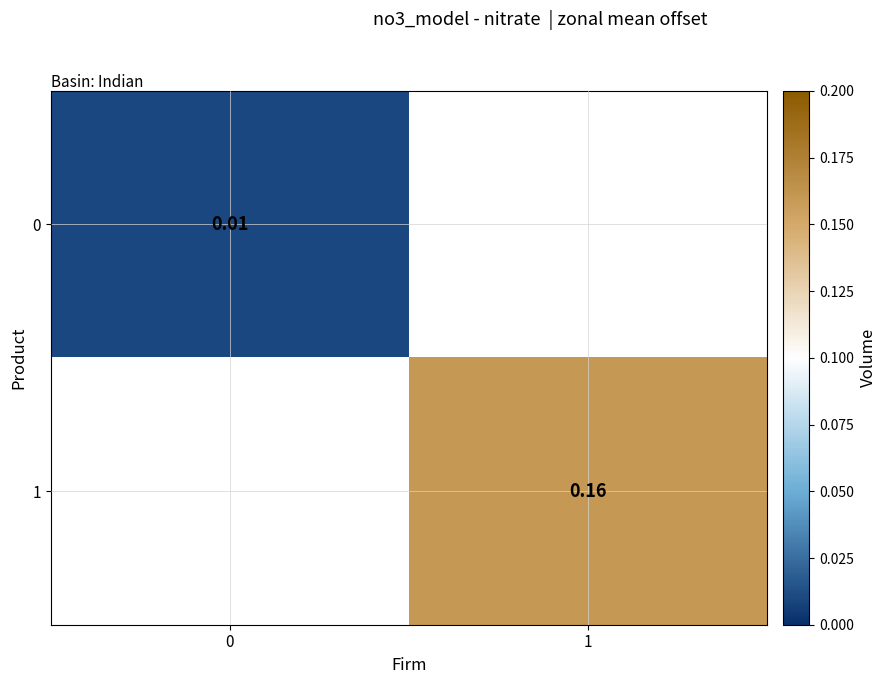

How many positive values does the 1 series have?

1